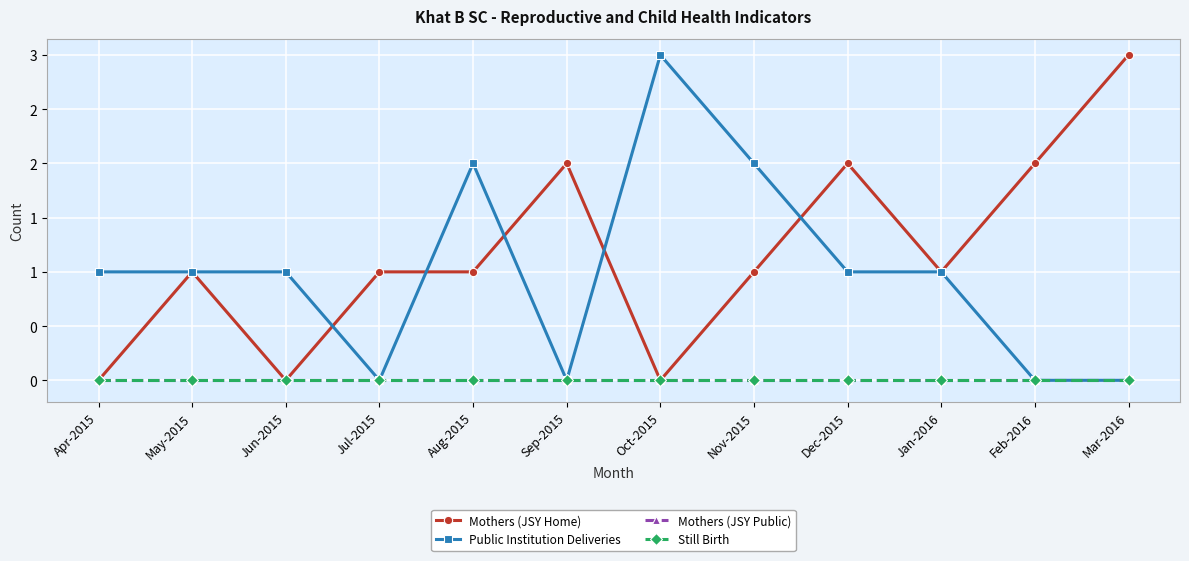

In Mothers (JSY Home), how many points are lower than both neighbors (excluding endpoints)?

3